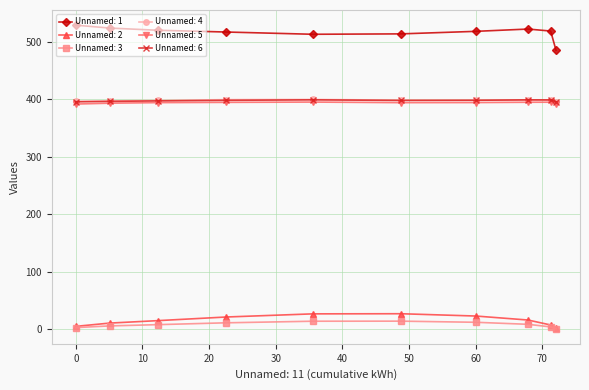

What is the minimum value for Unnamed: 6?

395.7